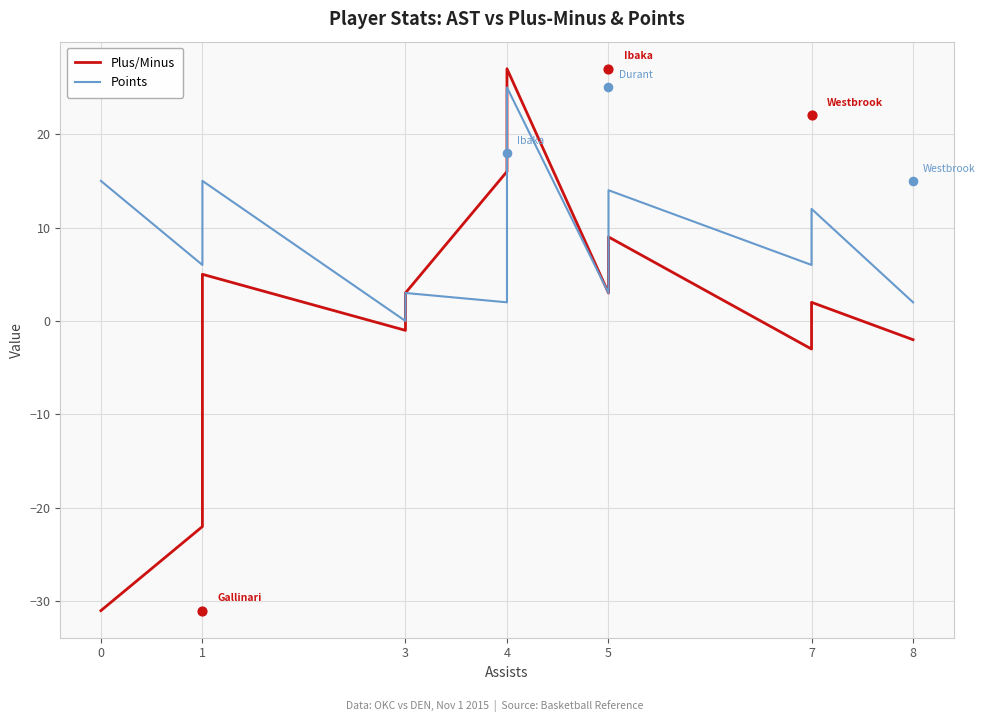

Which series contains the highest Y value?

Plus/Minus